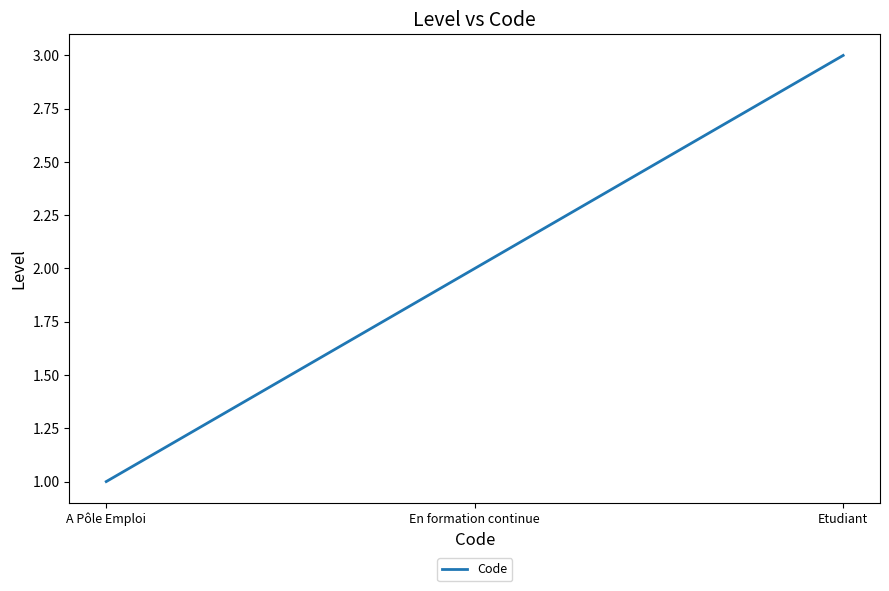

How many lines are shown in the chart?

1